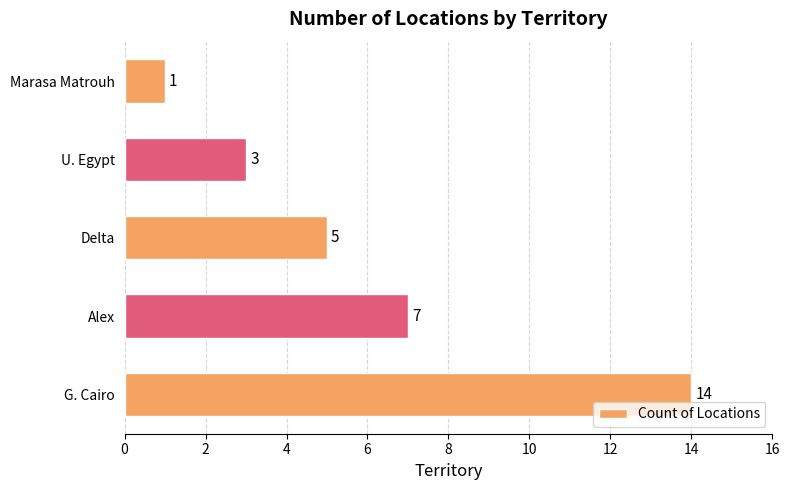

At which label is the value closest to 7?

Alex